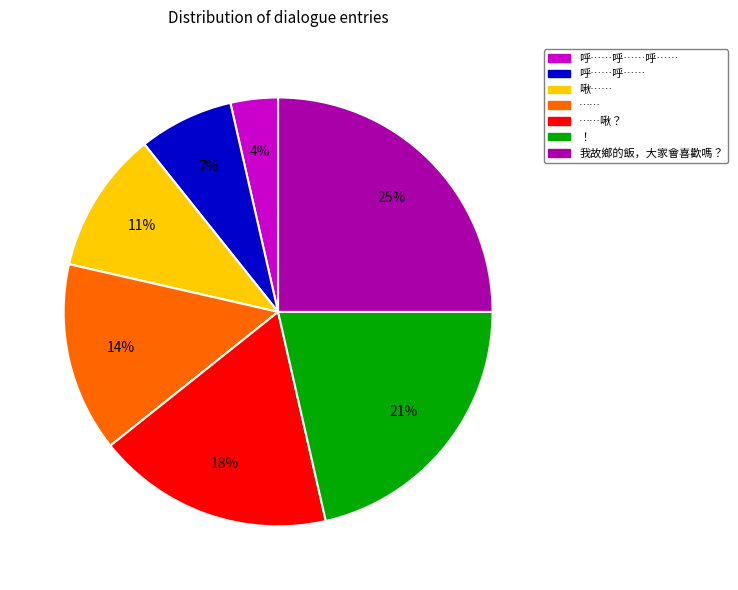

Is there any slice that represents more than half of the pie?

No